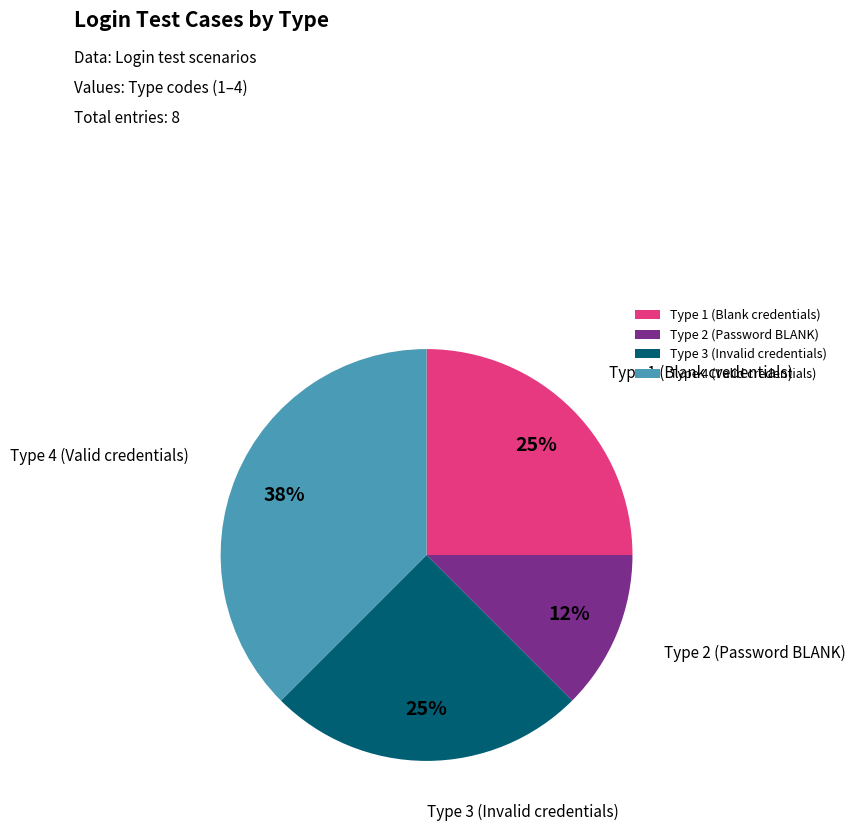

Does any single category account for the majority?

No